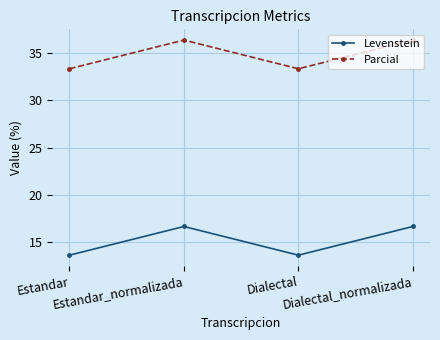

True or false: Parcial and Levenstein intersect in this chart.

False